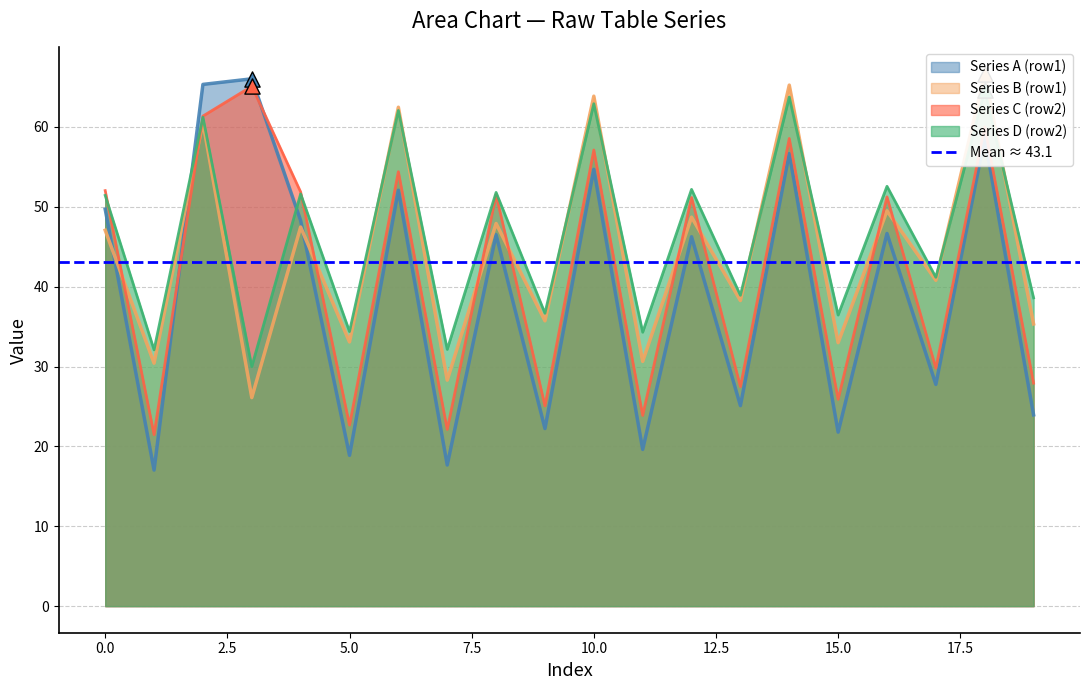

Which series has the largest total across all categories?

Series D (row2)